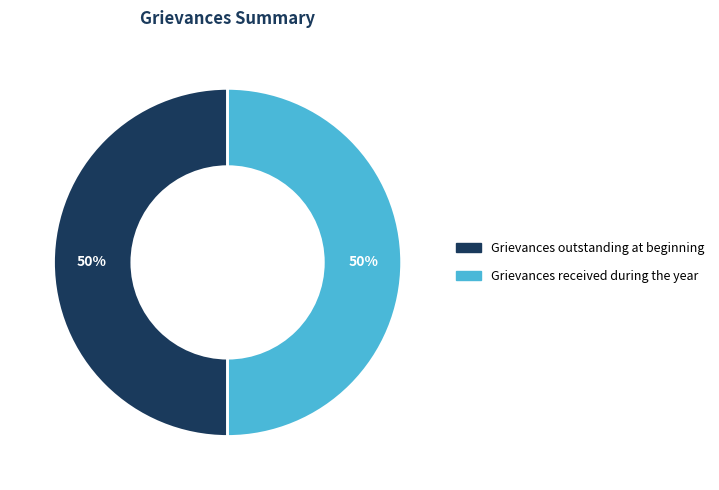

To the nearest percent, what is the average slice percentage?

50%